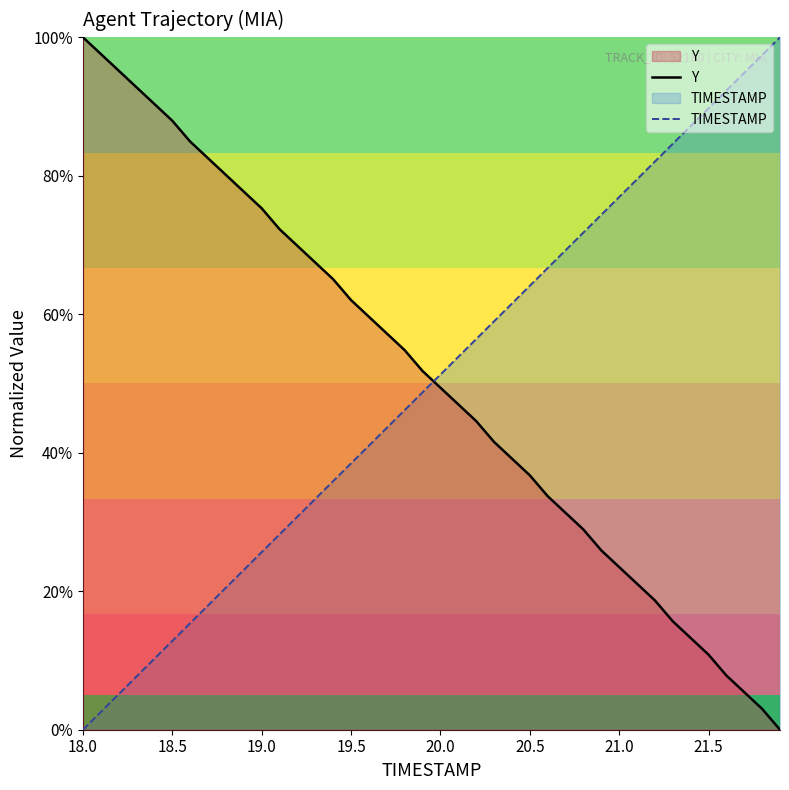

List the series in order of their overall mean, lowest first.

TIMESTAMP, Y